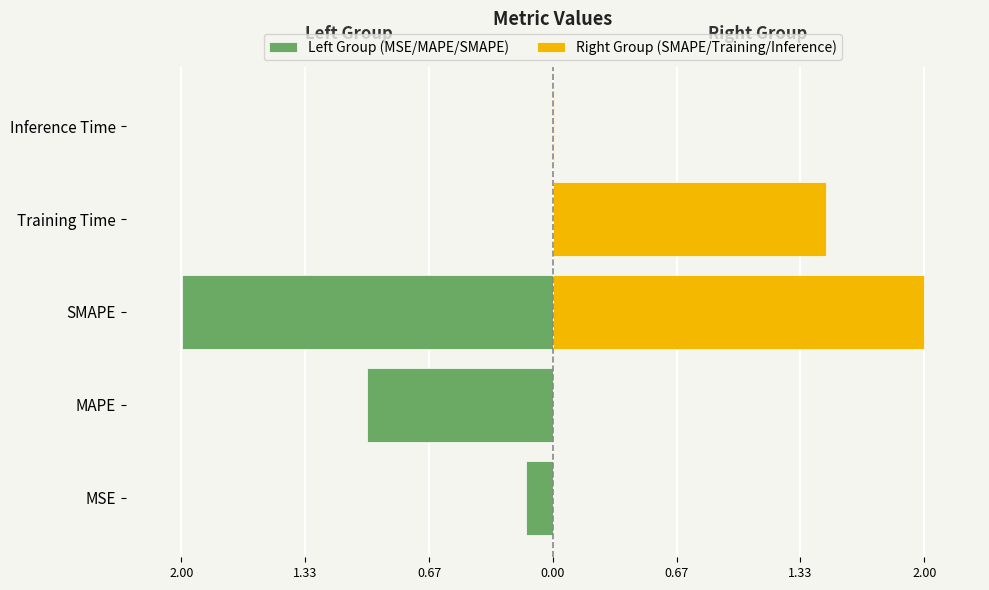

List the series in order of their peak value, lowest first.

Left Group (MSE/MAPE/SMAPE), Right Group (SMAPE/Training/Inference)